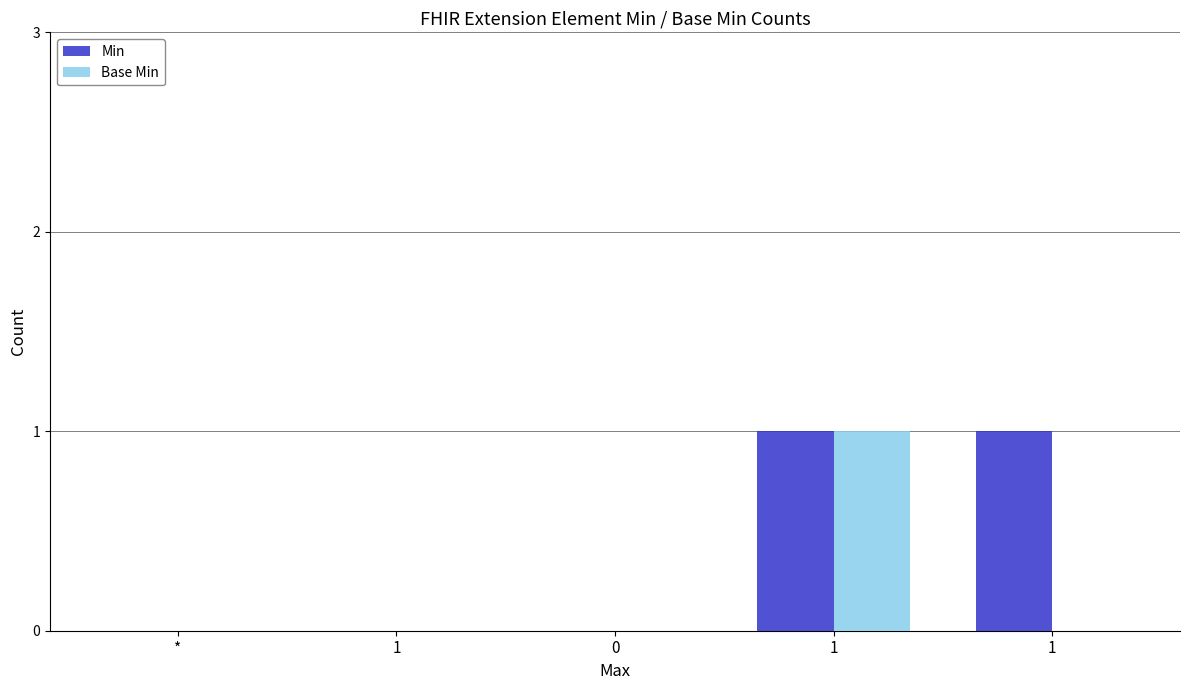

How many Min values are between 0 and 1?

5